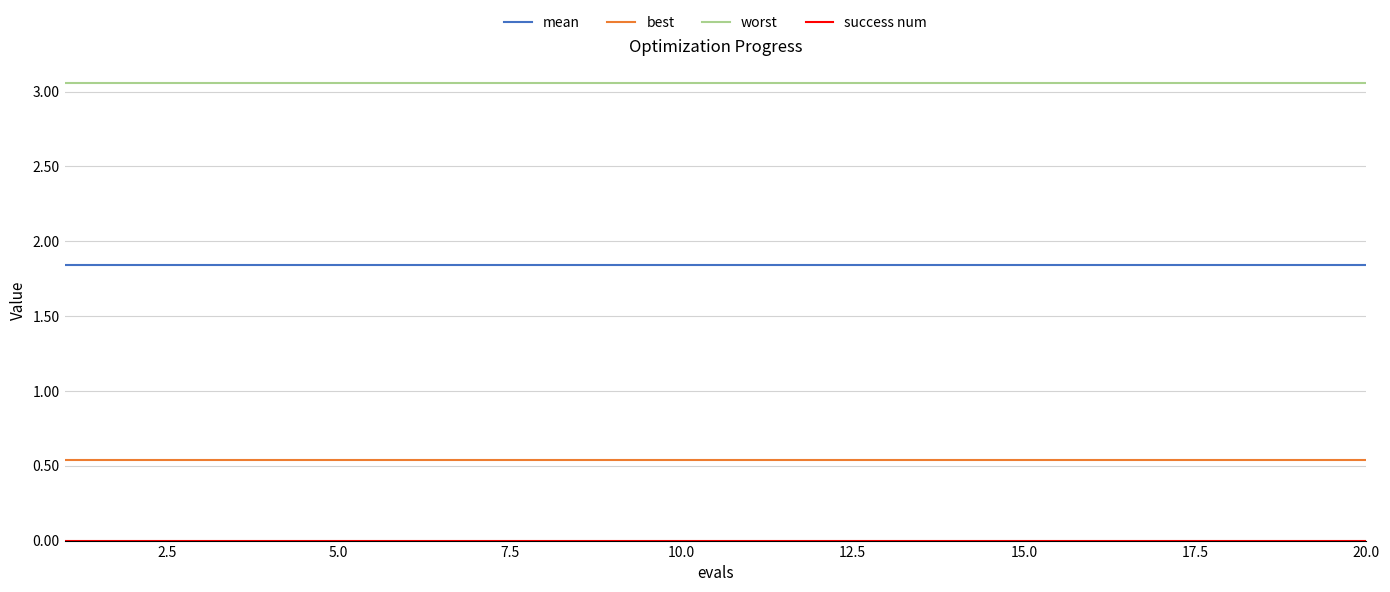

True or false: worst and mean intersect in this chart.

False